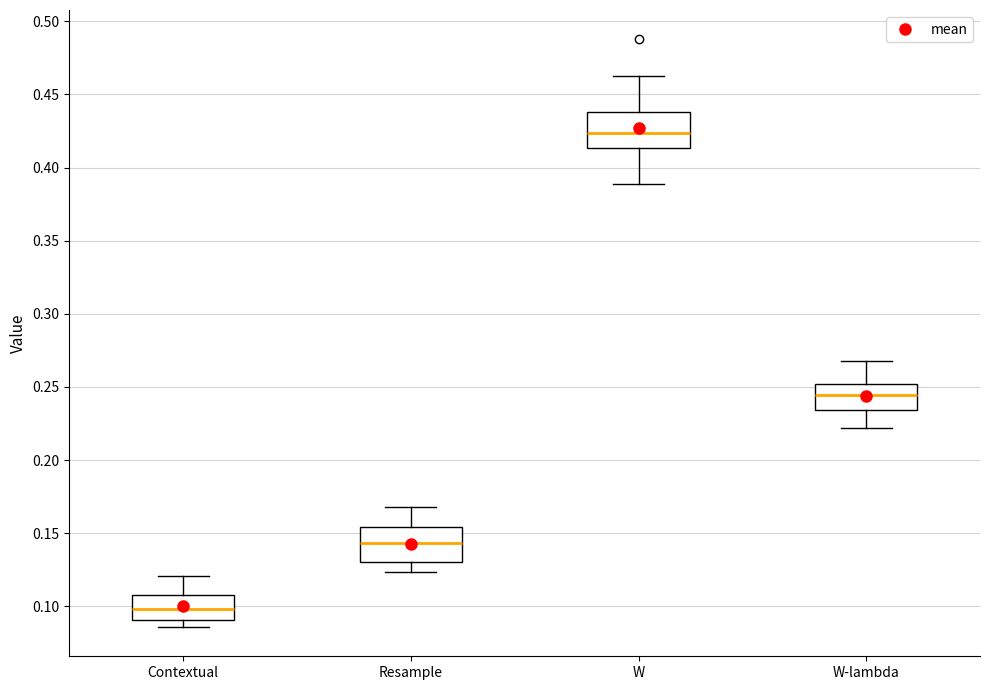

Reading left to right, transcribe this box plot: for each box, give where its median line is, the range the box spans, and where its two whiskers end, as read against the y-axis. The values are not printed on the chart, so give them approximately, as read against the axis.

Contextual: median 0.100, box 0.090 to 0.110, whiskers 0.085 to 0.120
Resample: median 0.145, box 0.130 to 0.155, whiskers 0.125 to 0.170
W: median 0.425, box 0.415 to 0.440, whiskers 0.390 to 0.465
W-lambda: median 0.245, box 0.235 to 0.250, whiskers 0.220 to 0.270